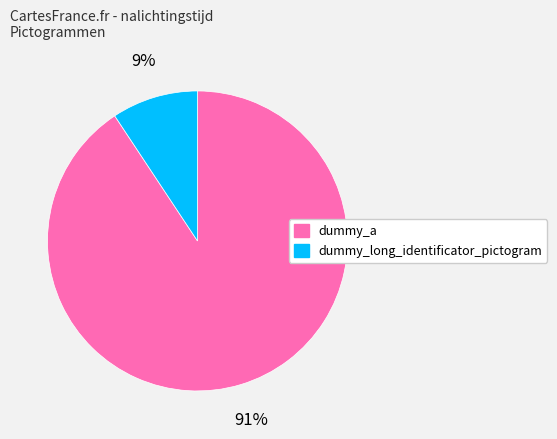

Do dummy_long_identificator_pictogram and dummy_a together represent more than half of the pie?

Yes